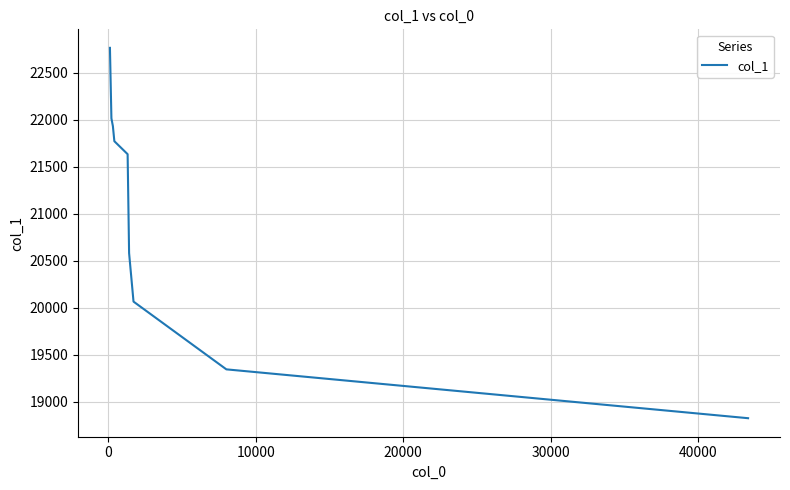

What is the maximum value shown in the chart?

22765.0